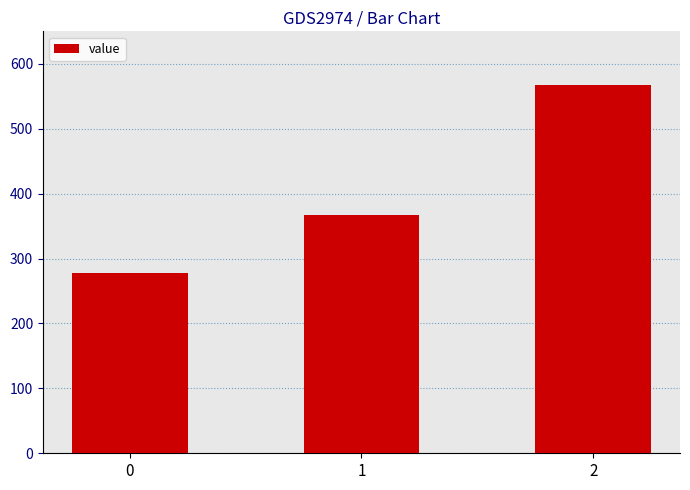

What is the value of the 2nd bar from the left?

366.7